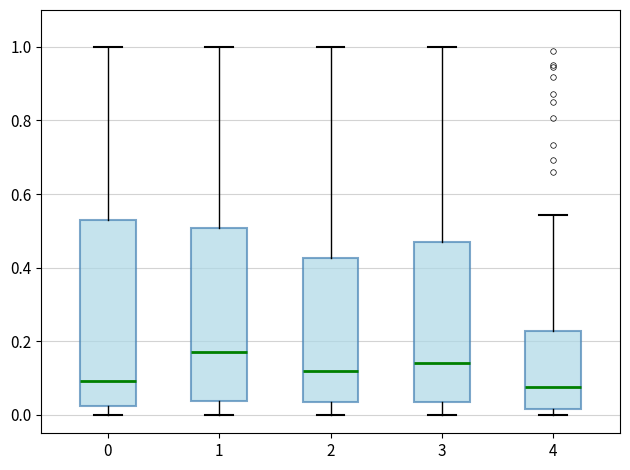

Which box's median line is the highest?

1